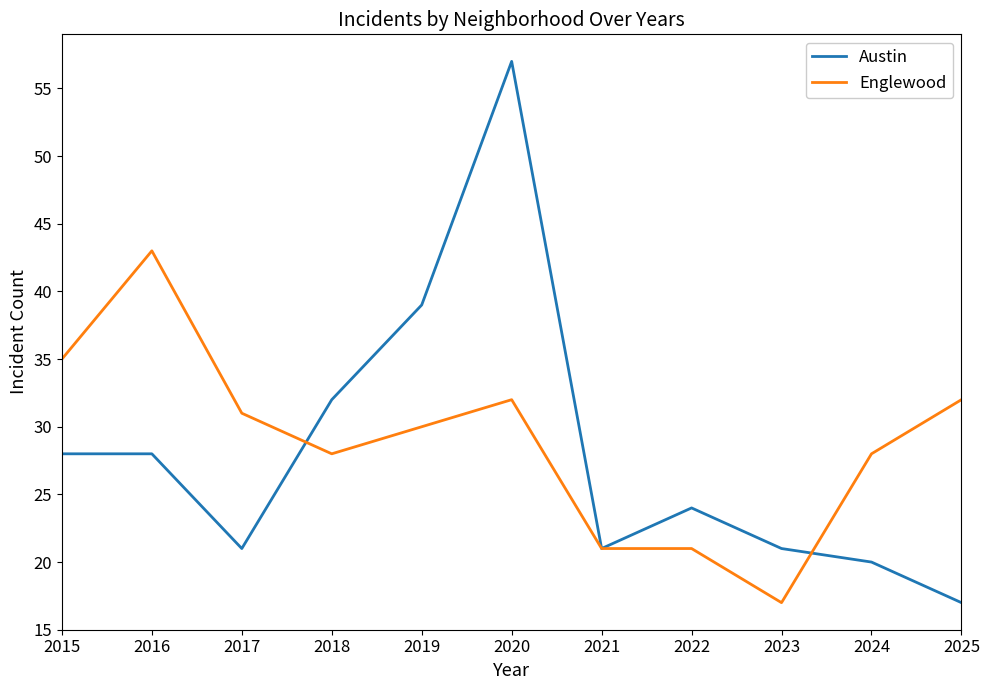

True or false: Englewood and Austin intersect in this chart.

True